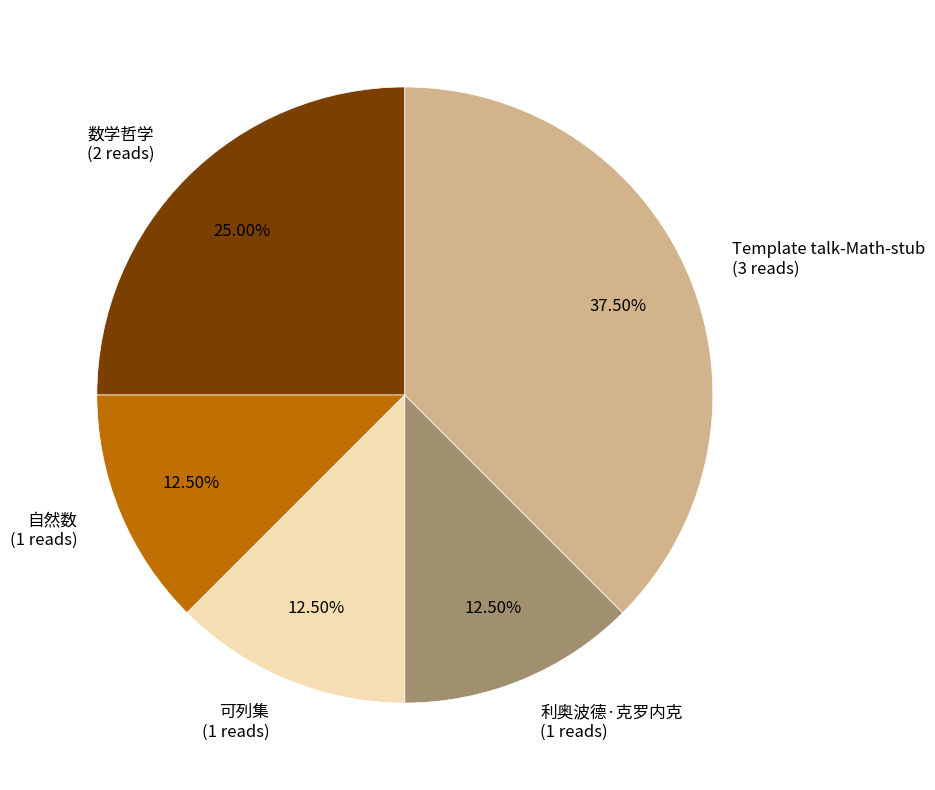

Does 可列集 (1 reads) account for over 50% of the chart?

No